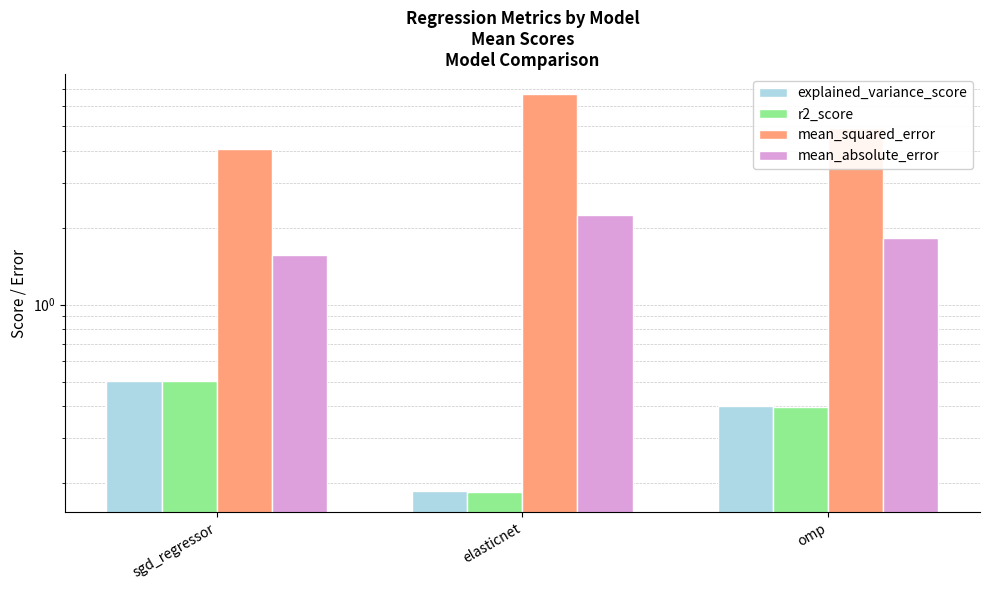

What is the difference between the highest and lowest values at sgd_regressor?

3.6